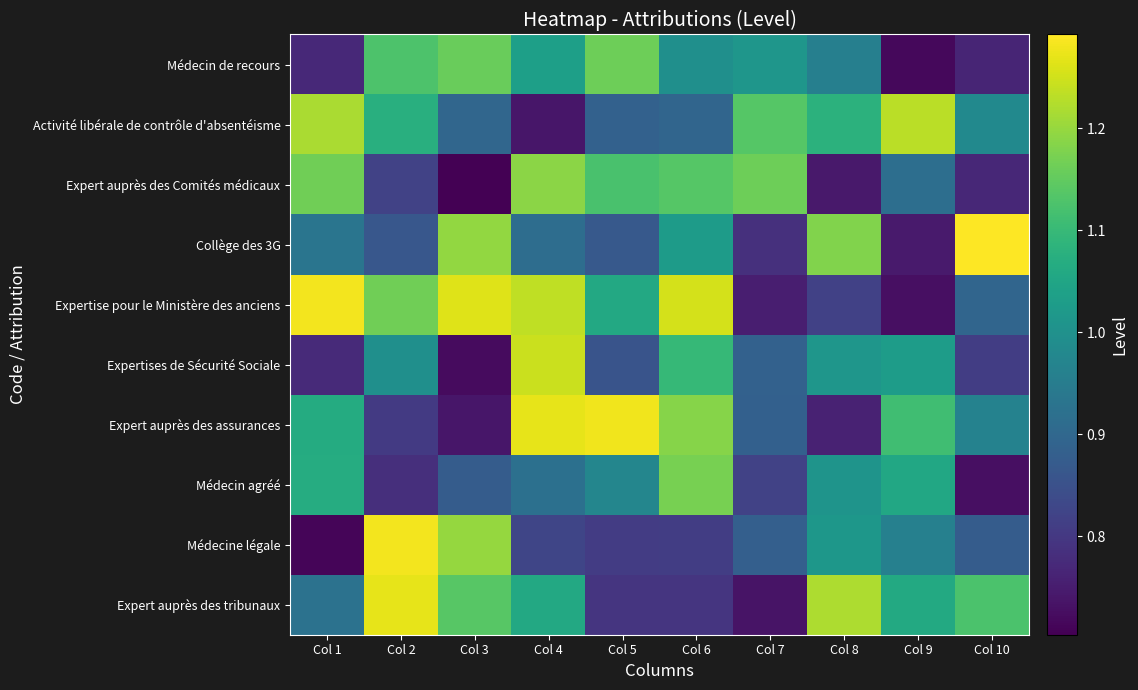

Reading left to right, list all the values displayed in this chart.

Expert auprès des tribunaux: Col 1=0.9	Col 2=1.3	Col 3=1.1	Col 4=1.1	Col 5=0.8	Col 6=0.8	Col 7=0.7	Col 8=1.2	Col 9=1.1	Col 10=1.1
Médecine légale: Col 1=0.7	Col 2=1.3	Col 3=1.2	Col 4=0.8	Col 5=0.8	Col 6=0.8	Col 7=0.9	Col 8=1.0	Col 9=1.0	Col 10=0.9
Médecin agréé: Col 1=1.1	Col 2=0.8	Col 3=0.9	Col 4=0.9	Col 5=1.0	Col 6=1.2	Col 7=0.8	Col 8=1.0	Col 9=1.1	Col 10=0.7
Expert auprès des assurances: Col 1=1.1	Col 2=0.8	Col 3=0.7	Col 4=1.3	Col 5=1.3	Col 6=1.2	Col 7=0.9	Col 8=0.8	Col 9=1.1	Col 10=1.0
Expertises de Sécurité Sociale: Col 1=0.8	Col 2=1.0	Col 3=0.7	Col 4=1.2	Col 5=0.9	Col 6=1.1	Col 7=0.9	Col 8=1.0	Col 9=1.0	Col 10=0.8
Expertise pour le Ministère des anciens: Col 1=1.3	Col 2=1.2	Col 3=1.3	Col 4=1.2	Col 5=1.1	Col 6=1.3	Col 7=0.8	Col 8=0.8	Col 9=0.7	Col 10=0.9
Collège des 3G: Col 1=0.9	Col 2=0.9	Col 3=1.2	Col 4=0.9	Col 5=0.9	Col 6=1.0	Col 7=0.8	Col 8=1.2	Col 9=0.7	Col 10=1.3
Expert auprès des Comités médicaux: Col 1=1.2	Col 2=0.8	Col 3=0.7	Col 4=1.2	Col 5=1.1	Col 6=1.1	Col 7=1.2	Col 8=0.7	Col 9=0.9	Col 10=0.8
Activité libérale de contrôle d'absentéisme: Col 1=1.2	Col 2=1.1	Col 3=0.9	Col 4=0.7	Col 5=0.9	Col 6=0.9	Col 7=1.1	Col 8=1.1	Col 9=1.2	Col 10=1.0
Médecin de recours: Col 1=0.8	Col 2=1.1	Col 3=1.2	Col 4=1.0	Col 5=1.2	Col 6=1.0	Col 7=1.0	Col 8=1.0	Col 9=0.7	Col 10=0.8